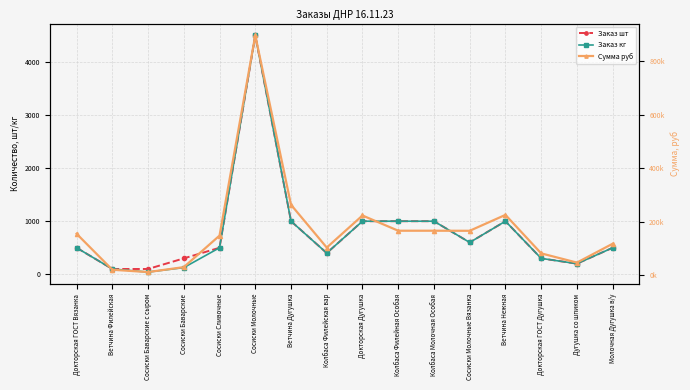

True or false: Сумма руб and Заказ кг cross at least once.

False